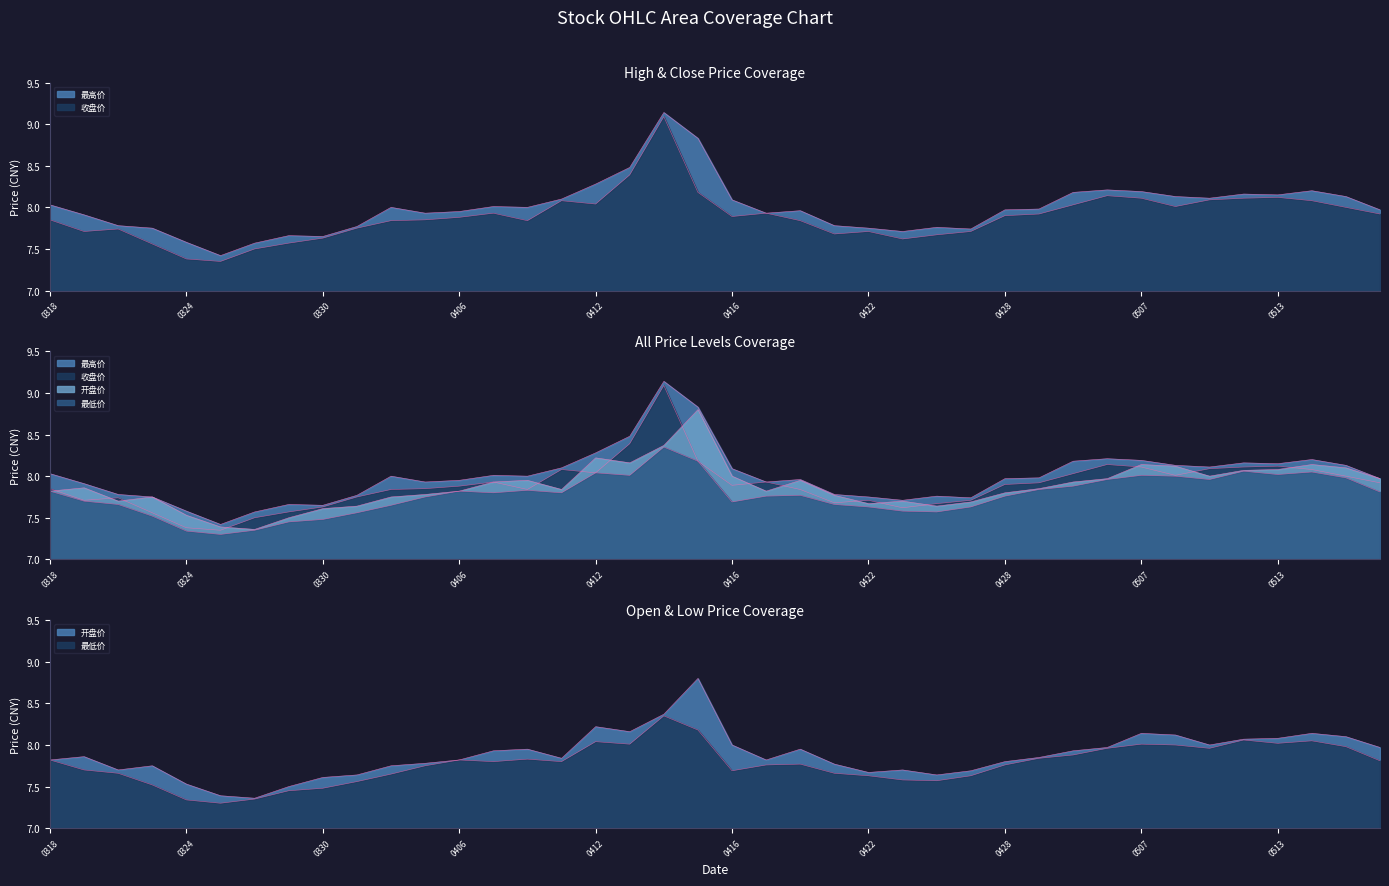

At how many categories does at least one series exceed 8?

17